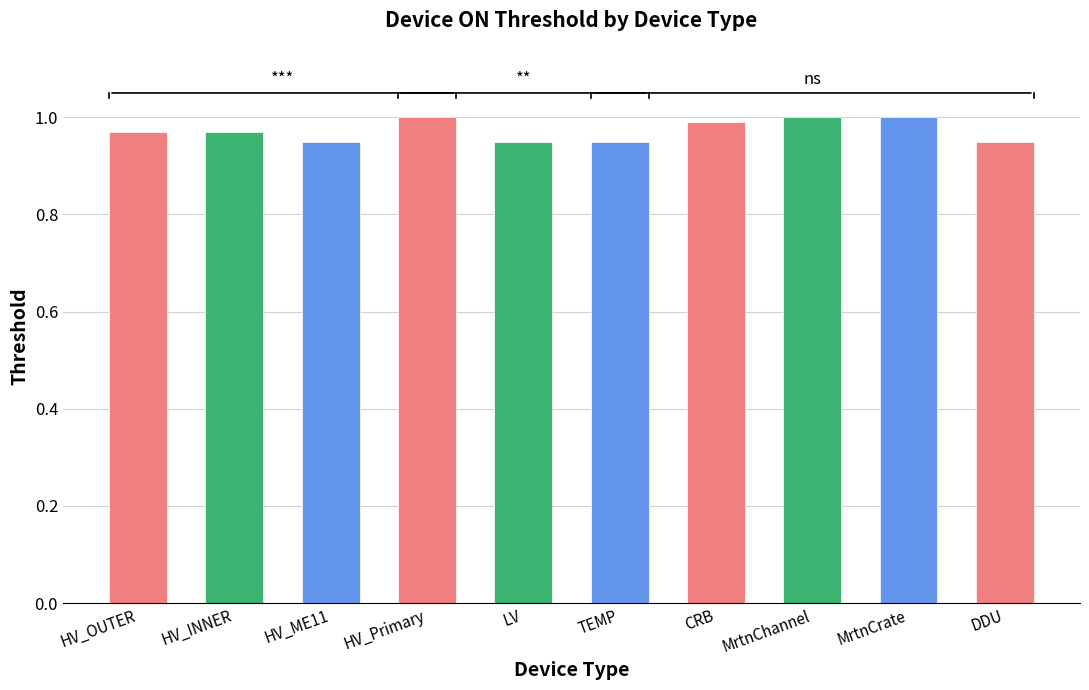

Is it true that the value at CRB is 0.3?

False